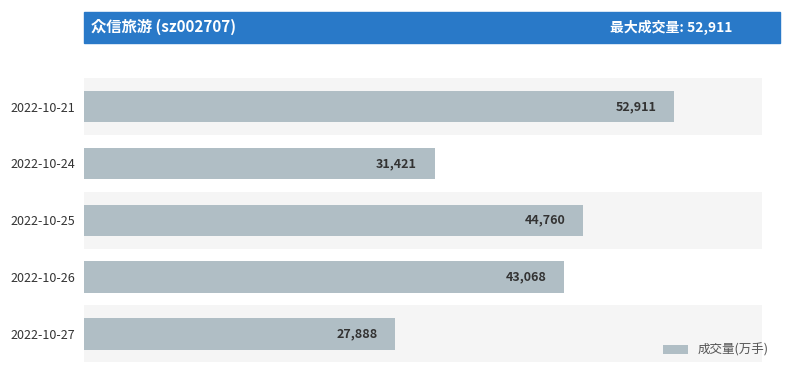

The value at 2022-10-21 is 88535. True or false?

False